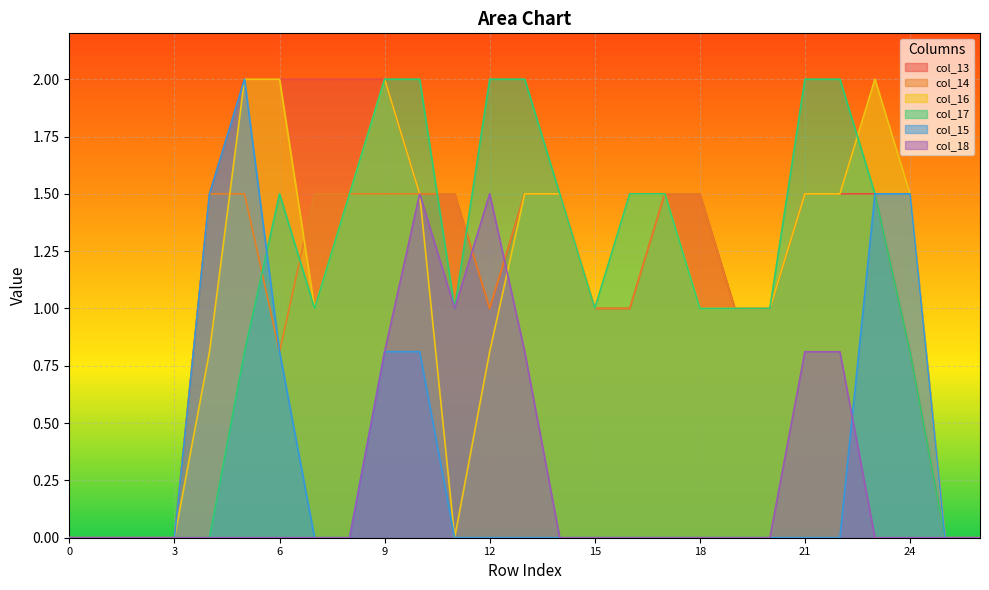

How many data points in col_13 are less than 1?

7